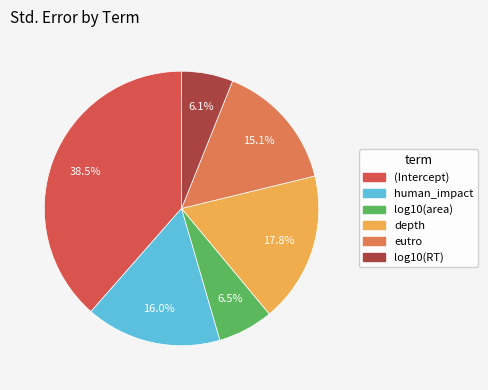

Does eutro represent more than half of the total?

No